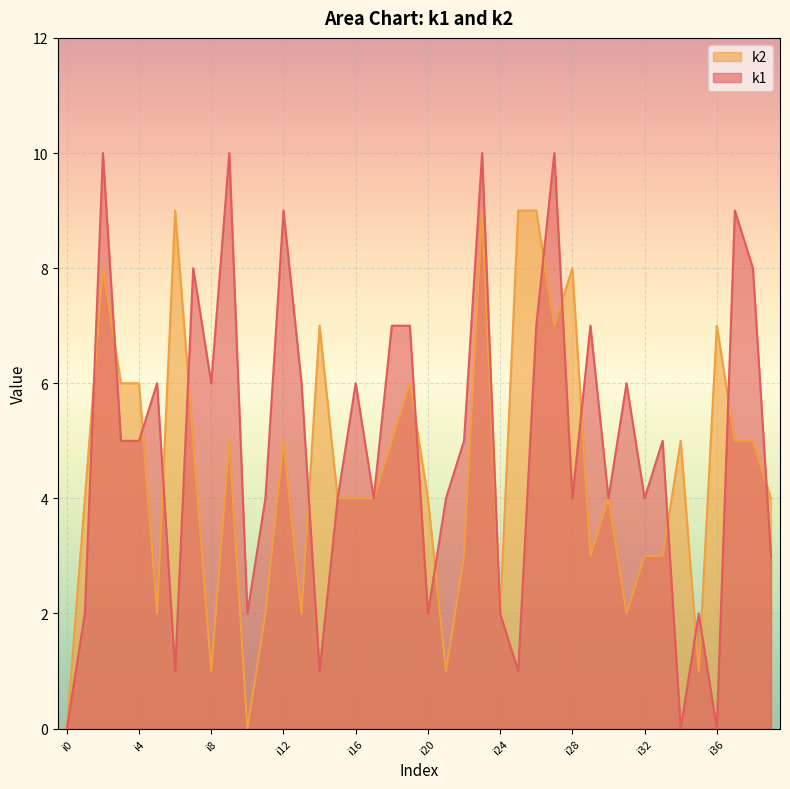

What is the difference between the maximum and minimum values in the k1 series?

10